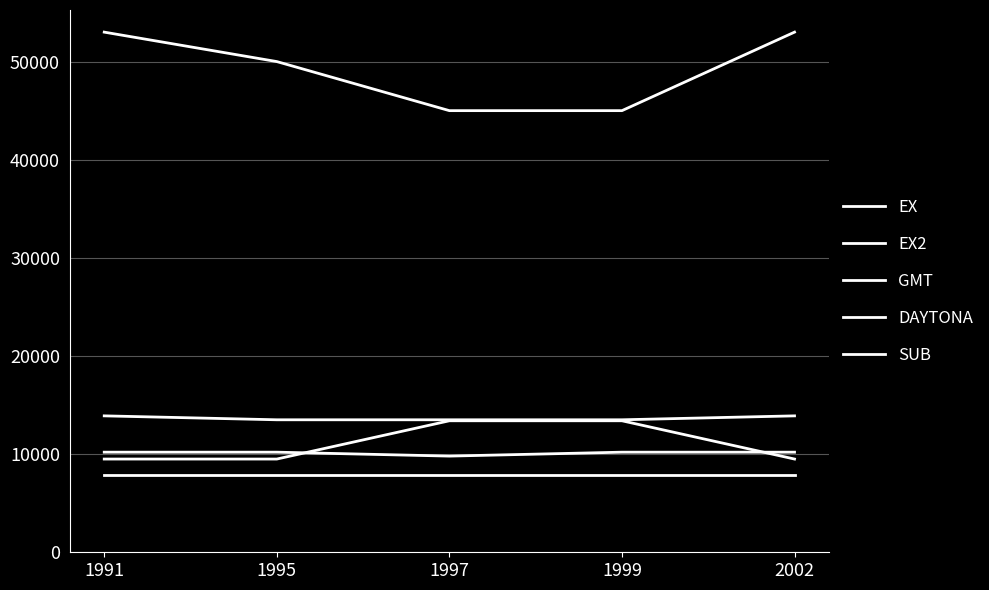

Does the chart have visible grid lines?

Yes